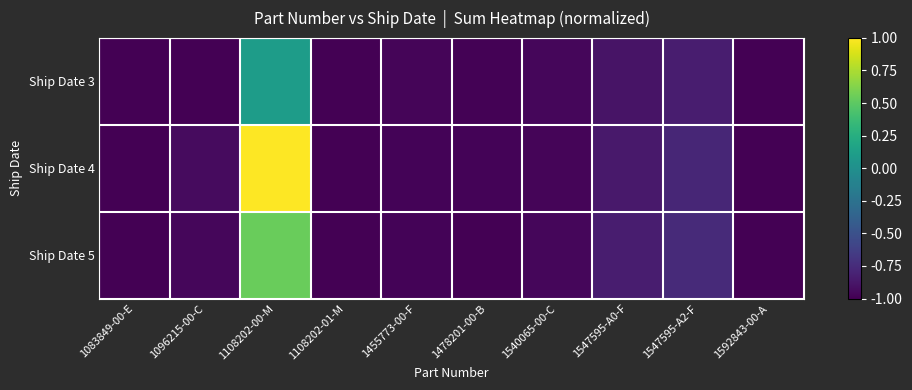

Which series changed the most between 1096215-00-C and 1592843-00-A?

Ship Date 4